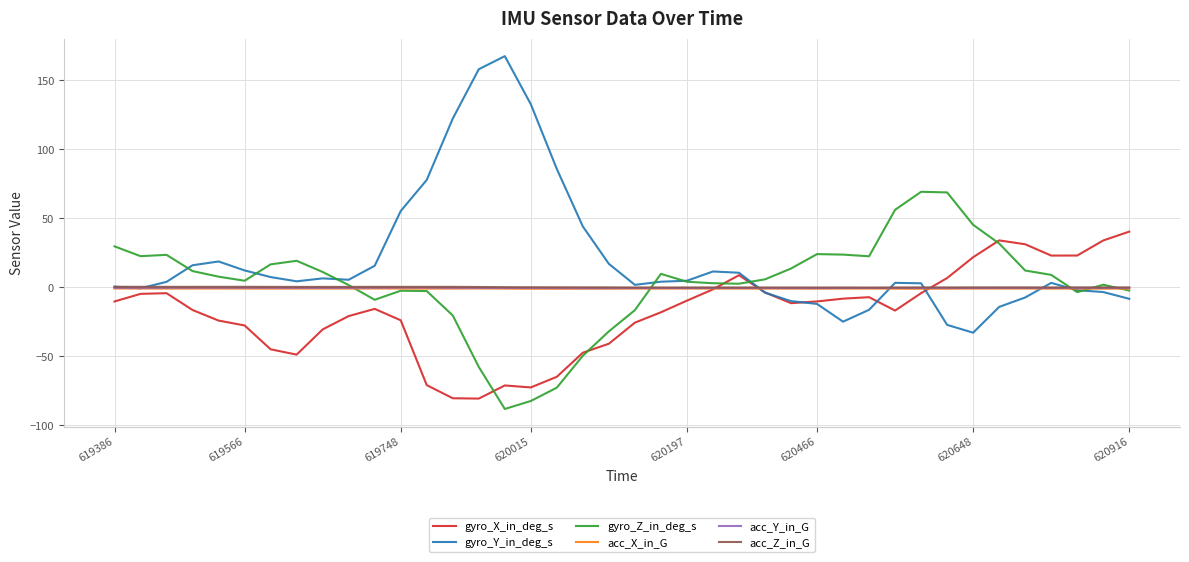

In gyro_Y_in_deg_s, how many points are higher than both neighbors (excluding endpoints)?

6